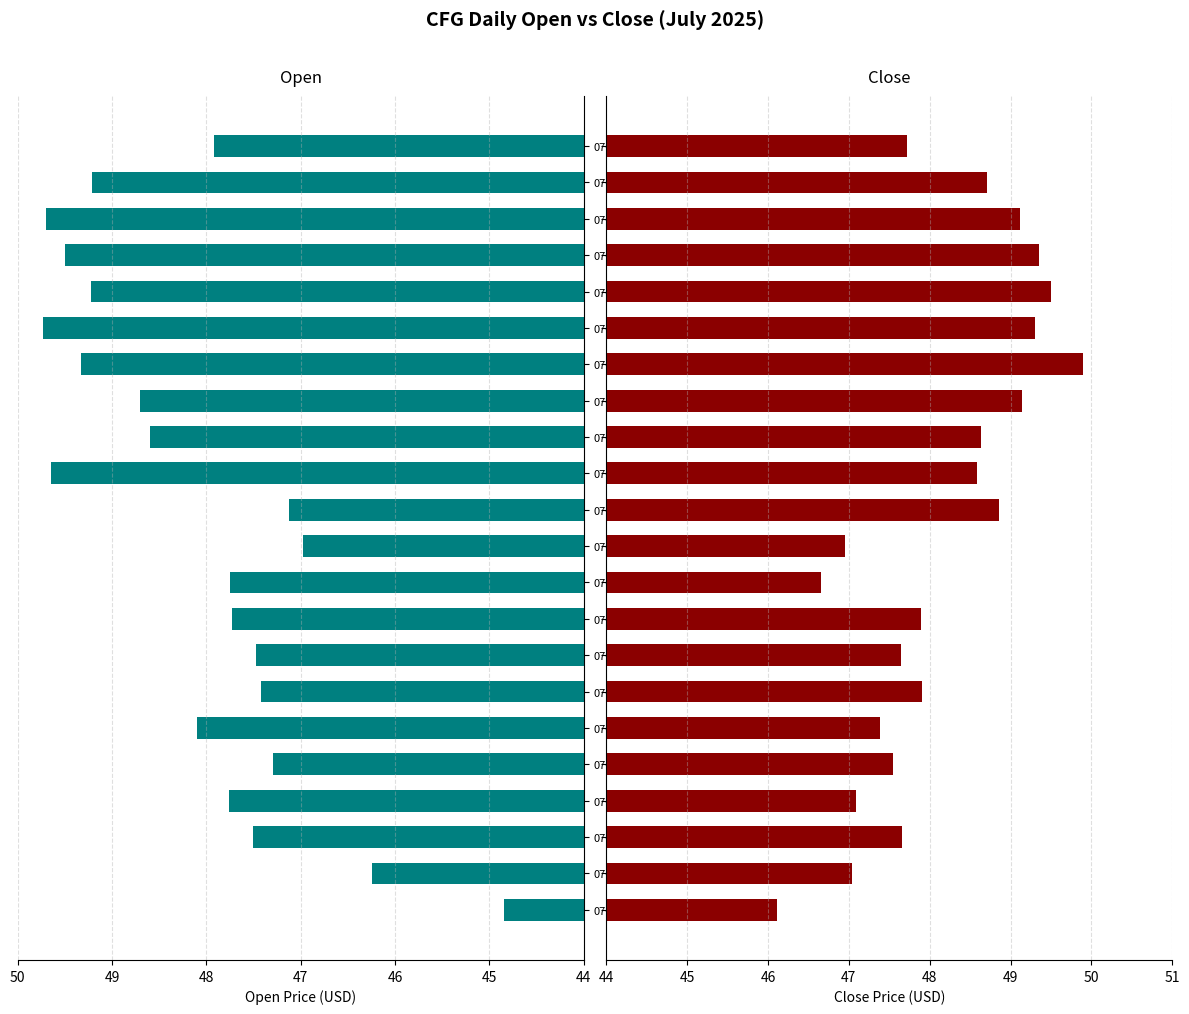

Is it true that open equals 10.7 at 07-18?

False